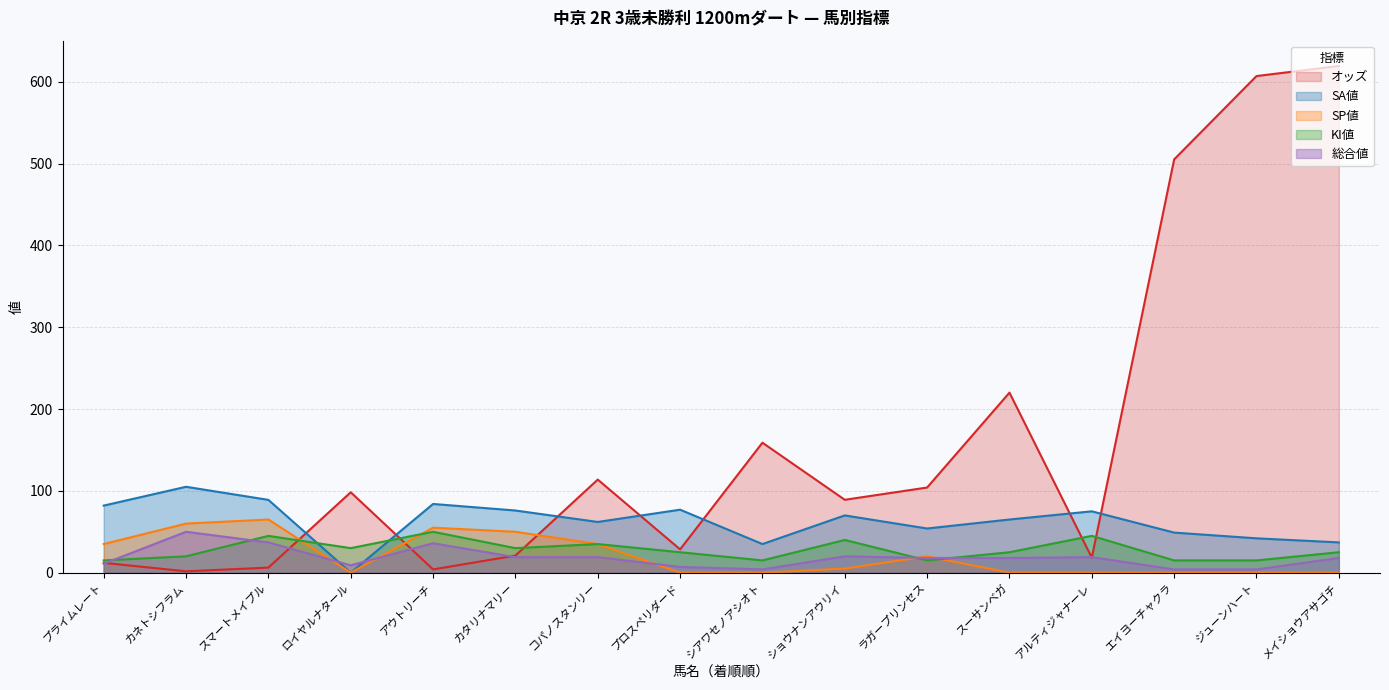

In KI値, how many points are lower than both neighbors (excluding endpoints)?

4